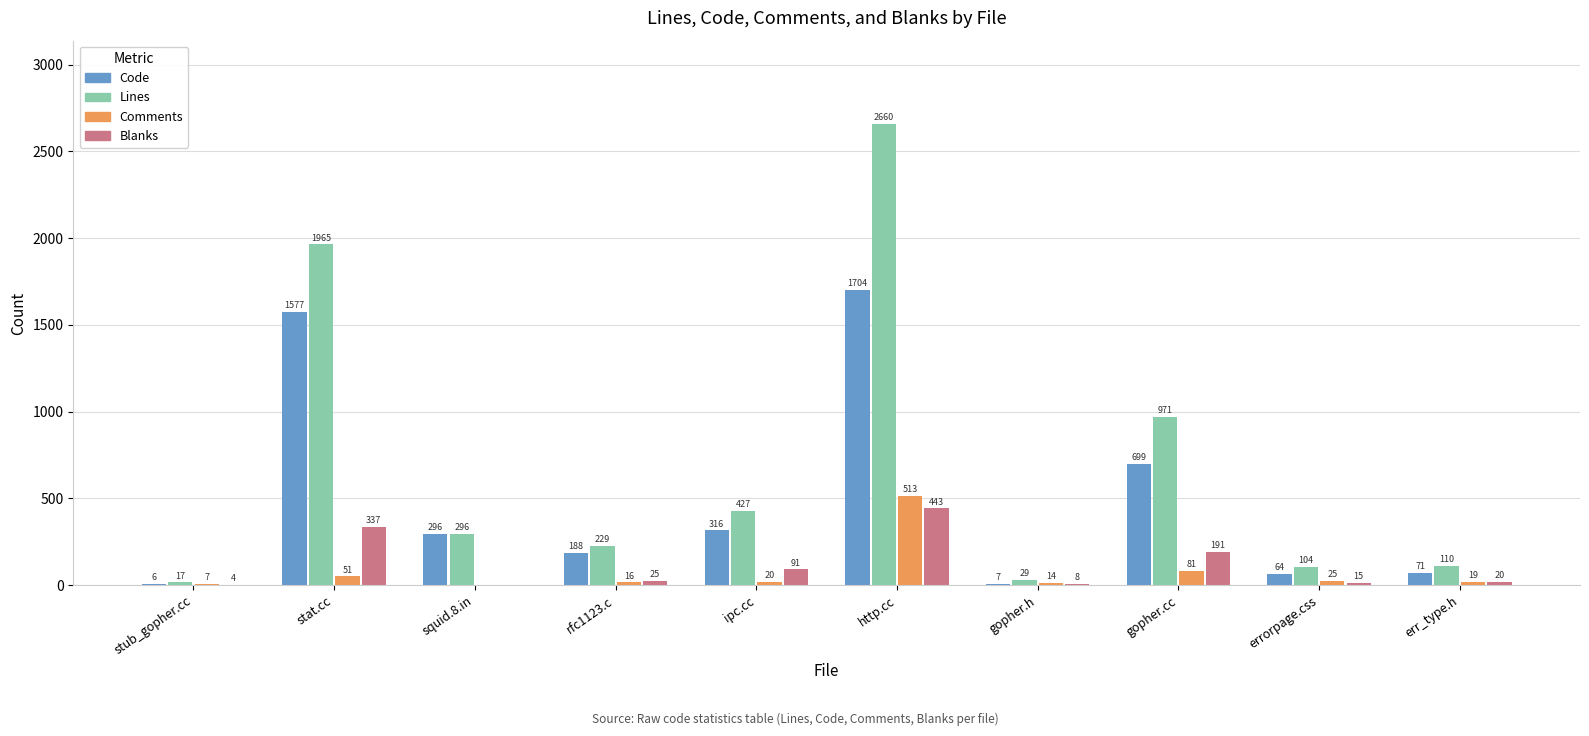

Read the Comments value at stat.cc.

51